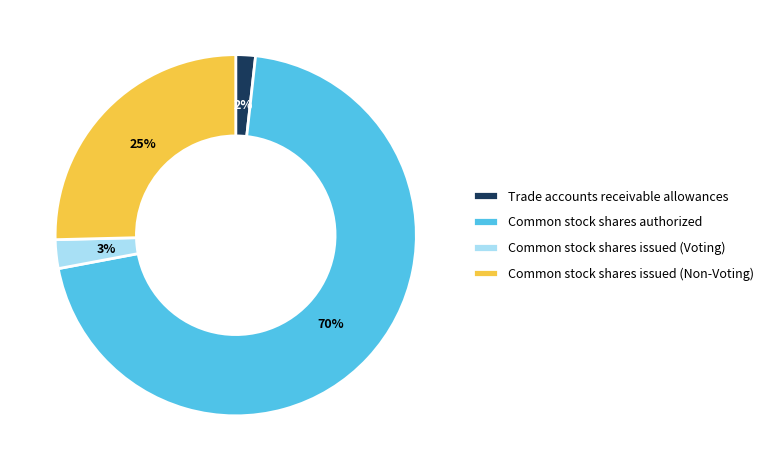

To the nearest percent, what portion does Common stock shares issued (Non-Voting) represent?

25%